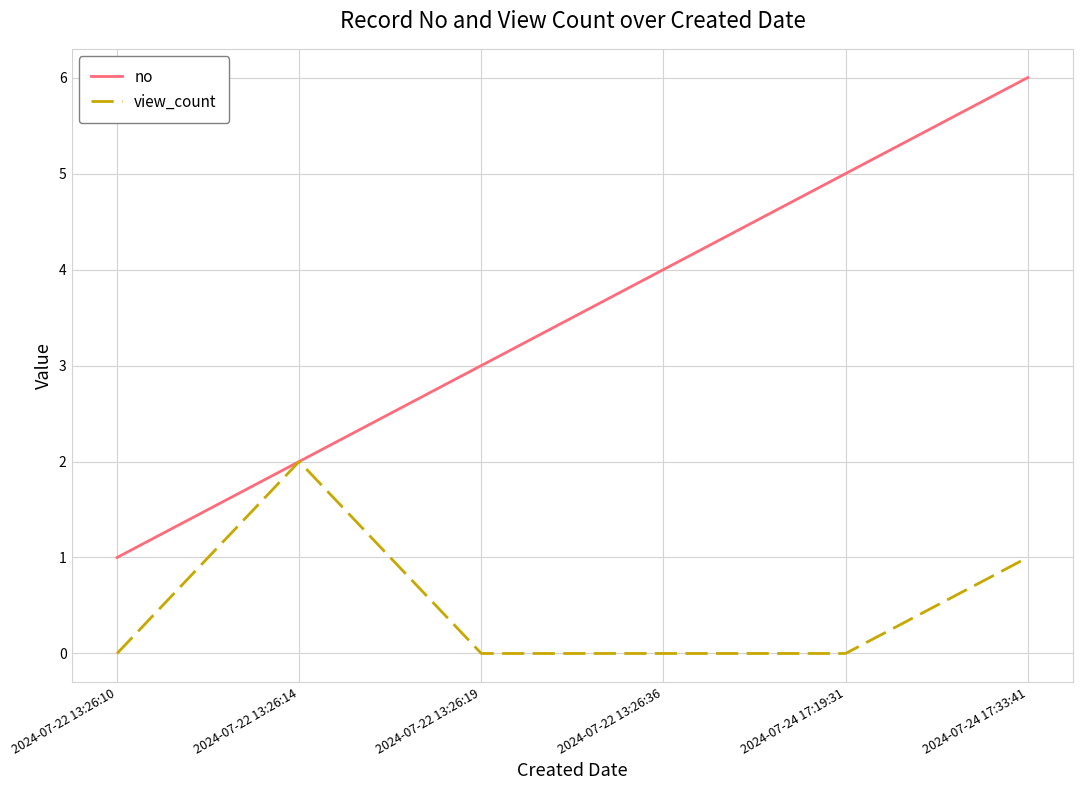

What are all the series names shown in the legend?

no, view_count